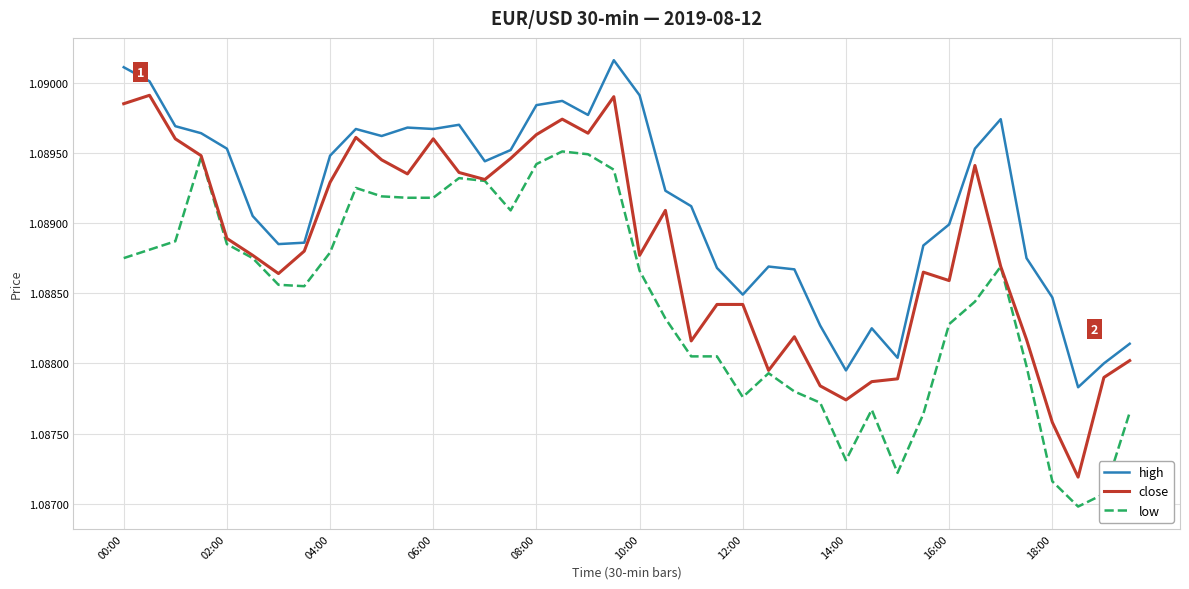

True or false: low and high cross at least once.

False